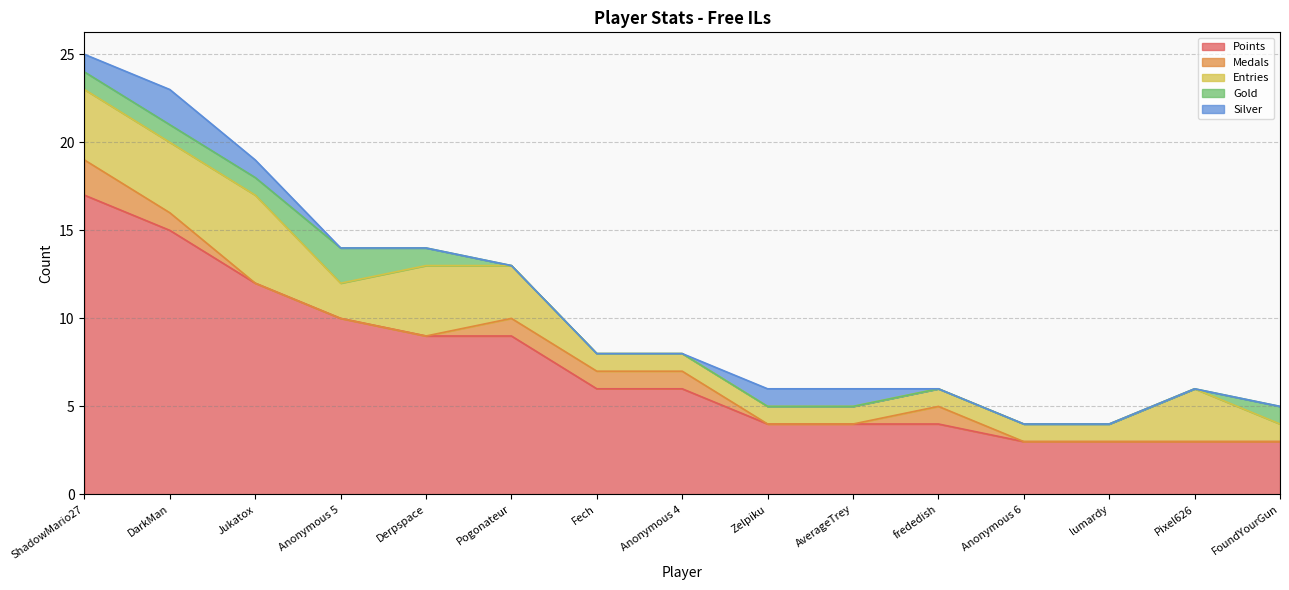

Reading left to right, transcribe all the data shown in this chart.

Points: ShadowMario27=17	DarkMan=15	Jukatox=12	Anonymous 5=10	Derpspace=9	Pogonateur=9	Fech=6	Anonymous 4=6	Zelpiku=4	AverageTrey=4	frededish=4	Anonymous 6=3	lumardy=3	Pixel626=3	FoundYourGun=3
Medals: ShadowMario27=2	DarkMan=1	Jukatox=0	Anonymous 5=0	Derpspace=0	Pogonateur=1	Fech=1	Anonymous 4=1	Zelpiku=0	AverageTrey=0	frededish=1	Anonymous 6=0	lumardy=0	Pixel626=0	FoundYourGun=0
Entries: ShadowMario27=4	DarkMan=4	Jukatox=5	Anonymous 5=2	Derpspace=4	Pogonateur=3	Fech=1	Anonymous 4=1	Zelpiku=1	AverageTrey=1	frededish=1	Anonymous 6=1	lumardy=1	Pixel626=3	FoundYourGun=1
Gold: ShadowMario27=1	DarkMan=1	Jukatox=1	Anonymous 5=2	Derpspace=1	Pogonateur=0	Fech=0	Anonymous 4=0	Zelpiku=0	AverageTrey=0	frededish=0	Anonymous 6=0	lumardy=0	Pixel626=0	FoundYourGun=1
Silver: ShadowMario27=1	DarkMan=2	Jukatox=1	Anonymous 5=0	Derpspace=0	Pogonateur=0	Fech=0	Anonymous 4=0	Zelpiku=1	AverageTrey=1	frededish=0	Anonymous 6=0	lumardy=0	Pixel626=0	FoundYourGun=0